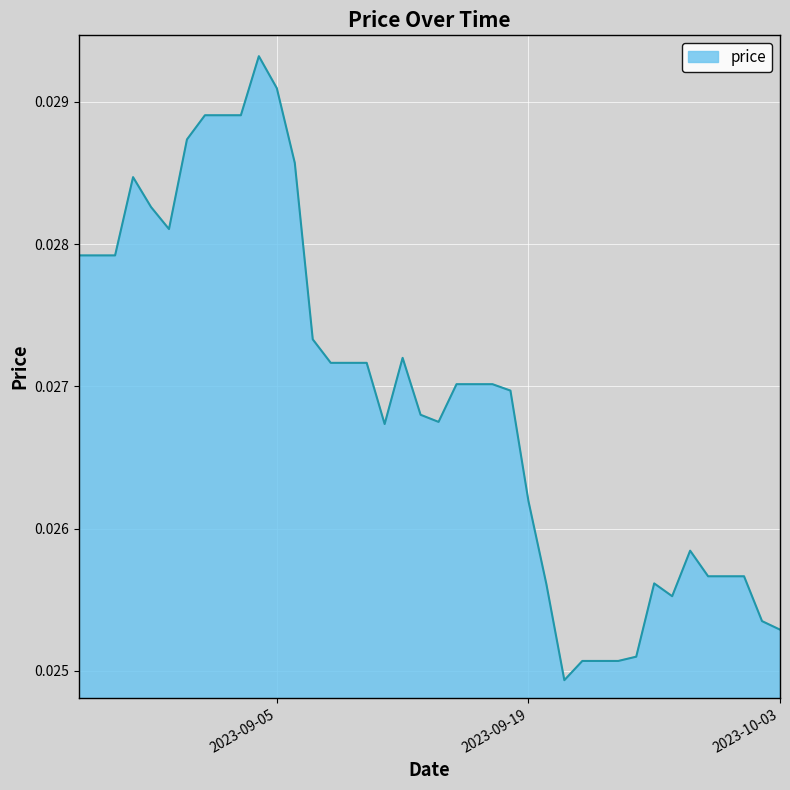

Is this an area chart (filled region under the line)?

Yes